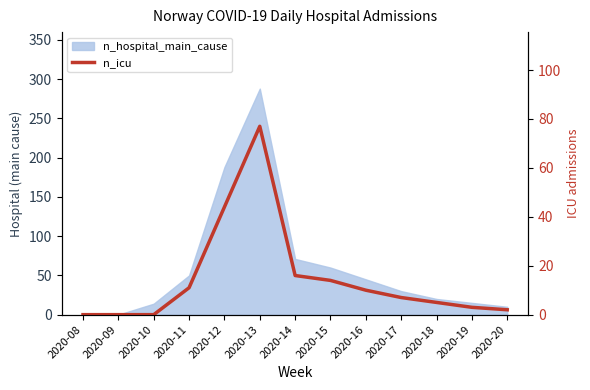

What is the greatest value displayed?

77